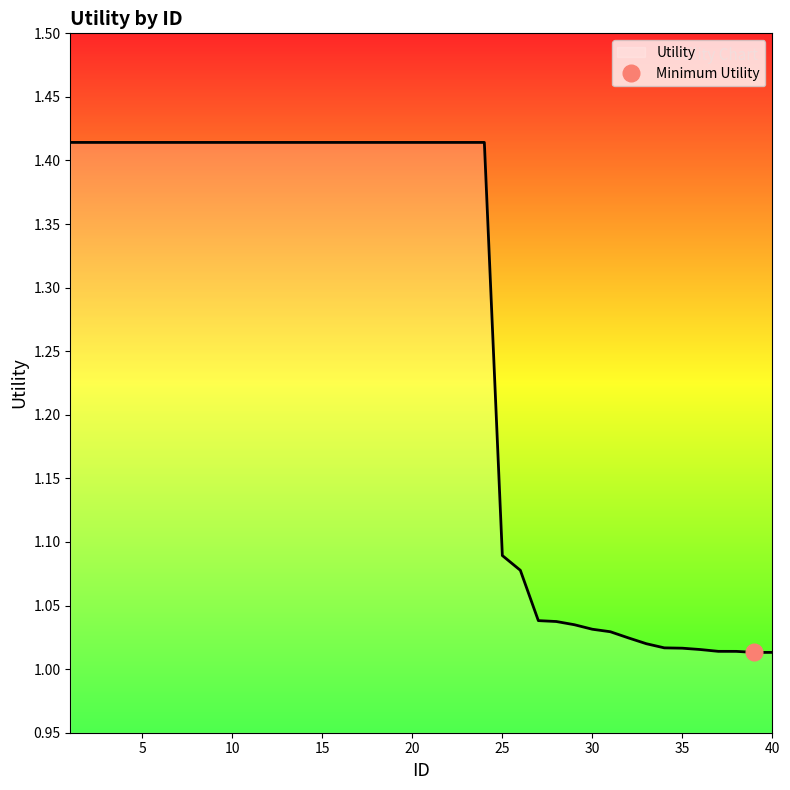

At which label is the value closest to 1?

38